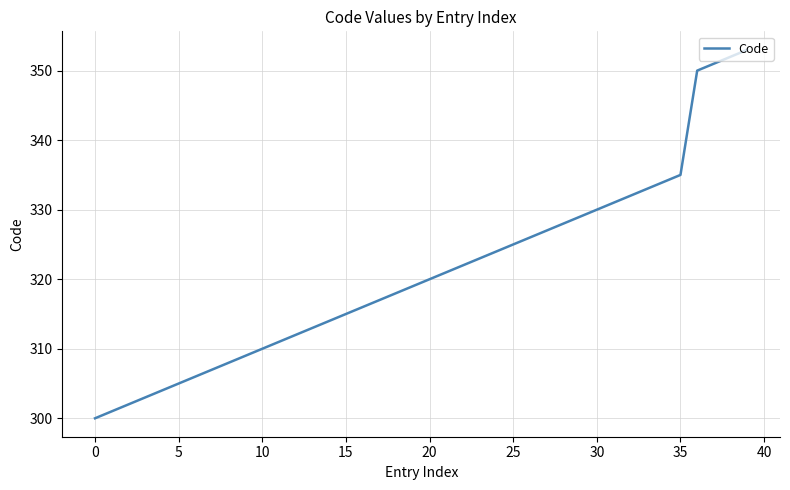

What is the difference between the maximum and minimum values?

53